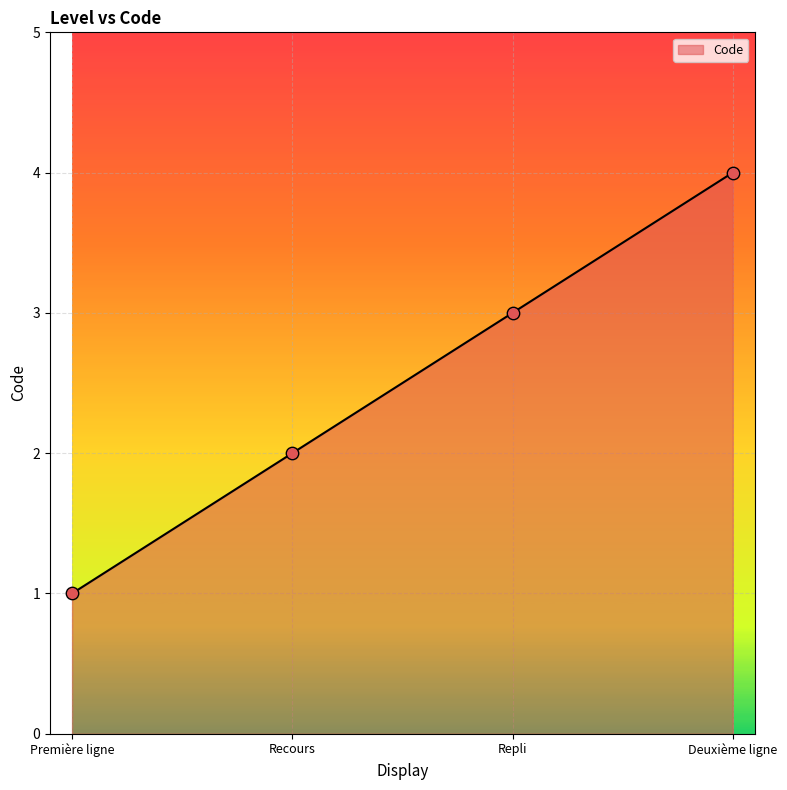

What is the change in value from Recours to Deuxième ligne?

+2